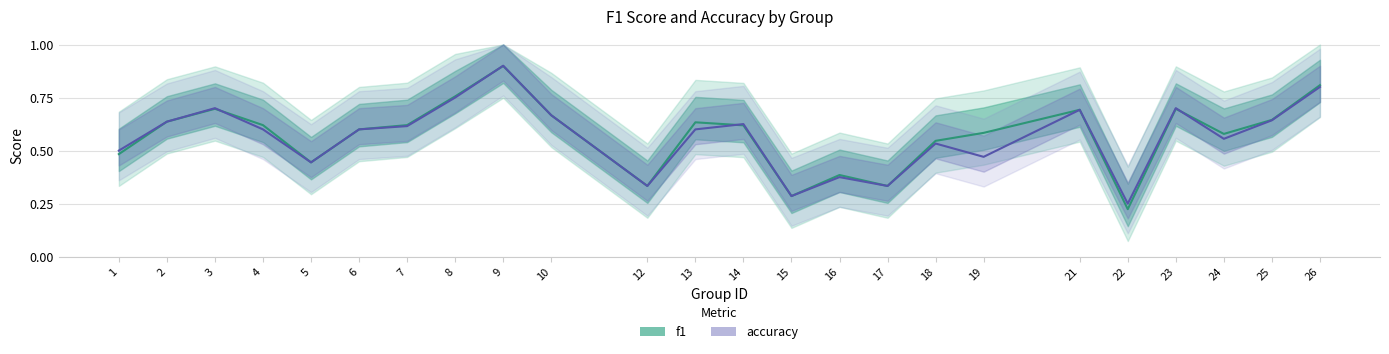

At which category does the chart reach its peak across all series?

9